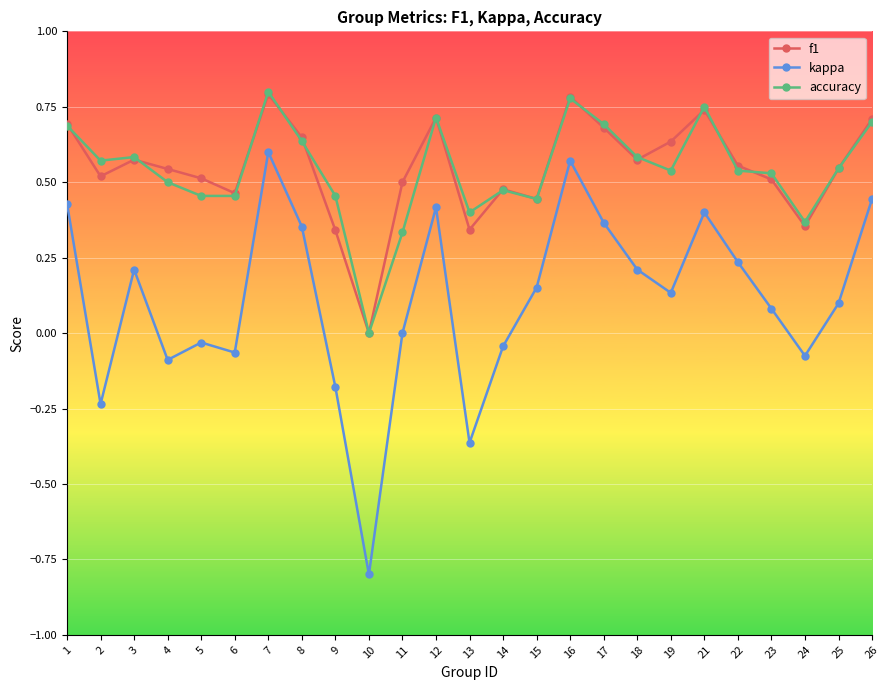

The accuracy series shows 0.3 at 18. True or false?

False